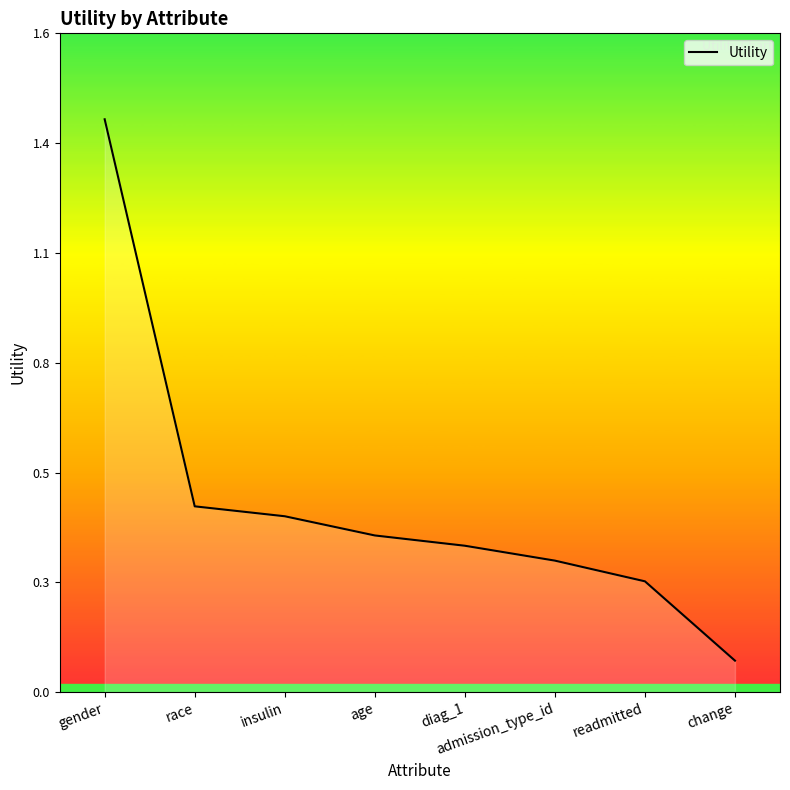

What is the label of the 8th point from the right?

gender